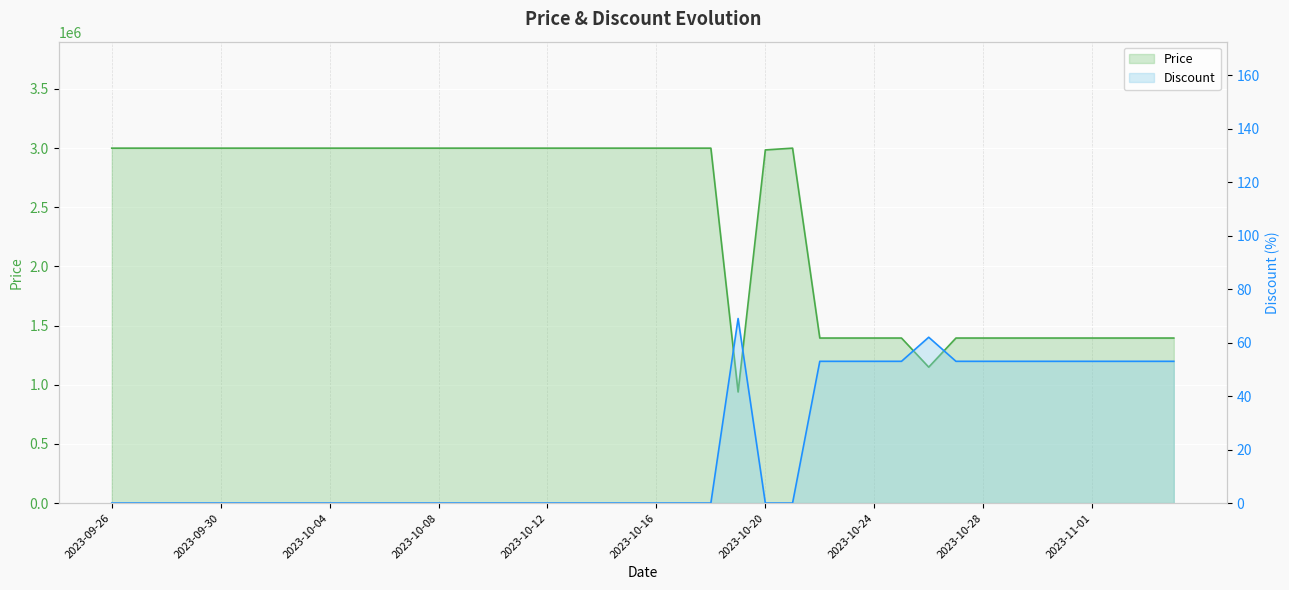

True or false: Price has more than 2 points higher than both neighbors.

False